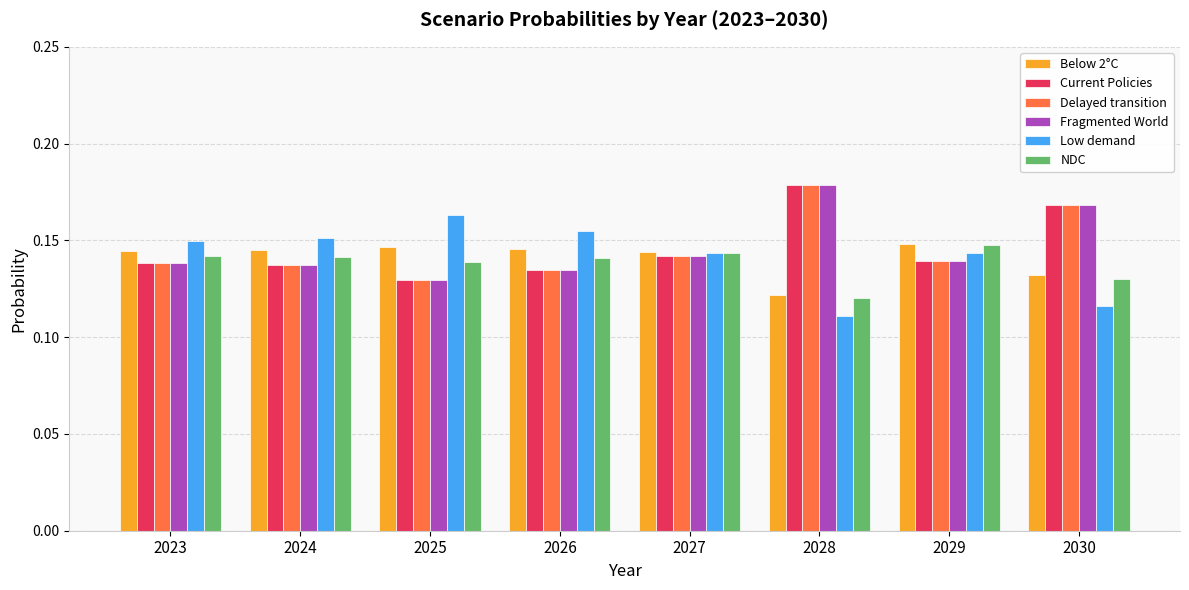

Does the chart contain stacked bars?

No